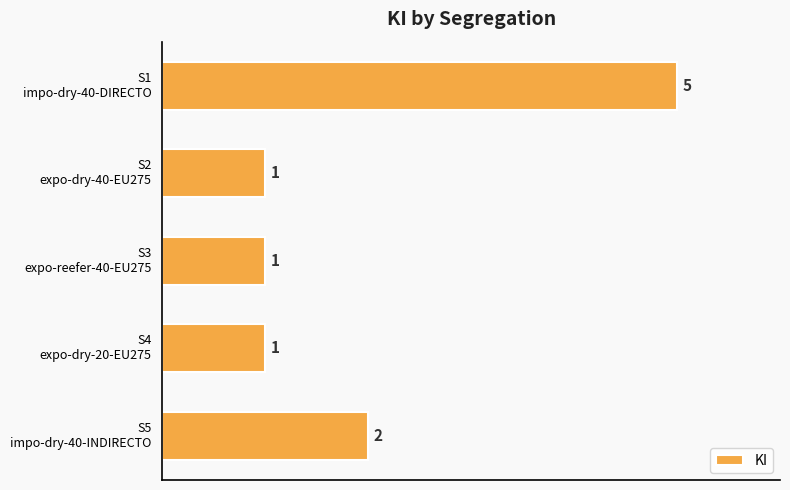

What is the difference between the maximum and minimum values?

4